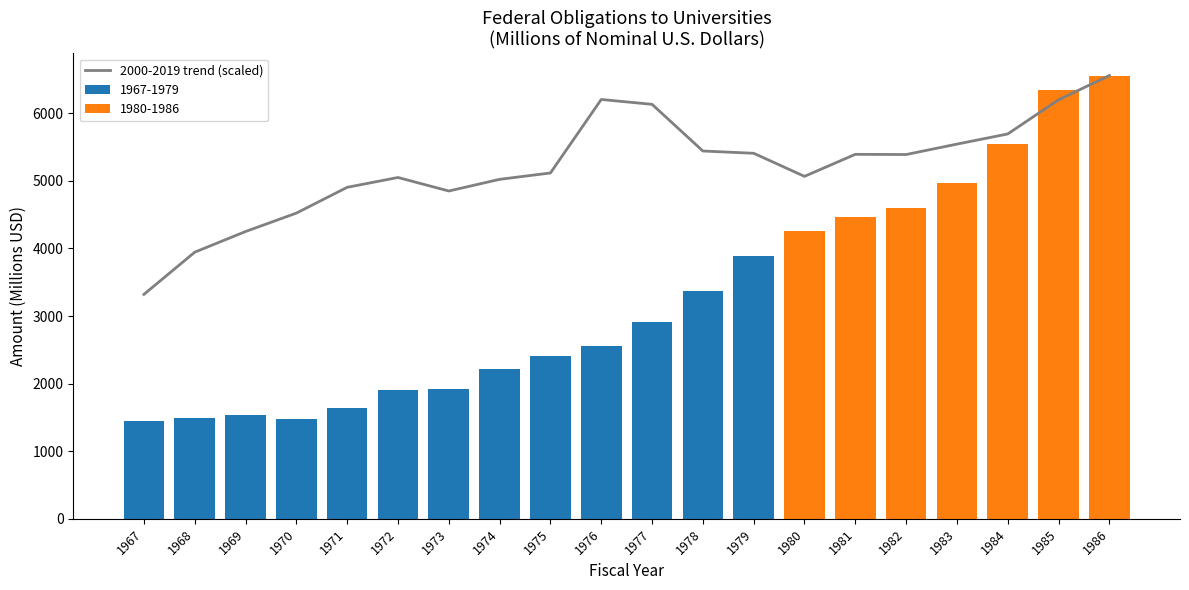

Approximately how many times larger is the value at 1967 compared to 1984?

0.6